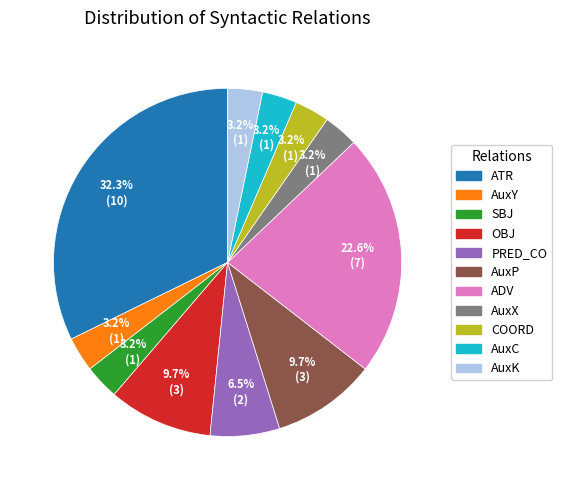

How many segments does this pie chart have?

11